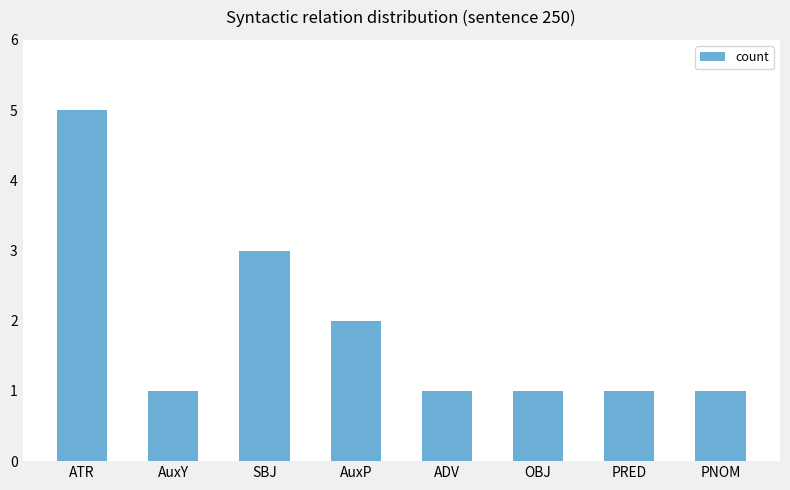

Are the bars horizontal?

No